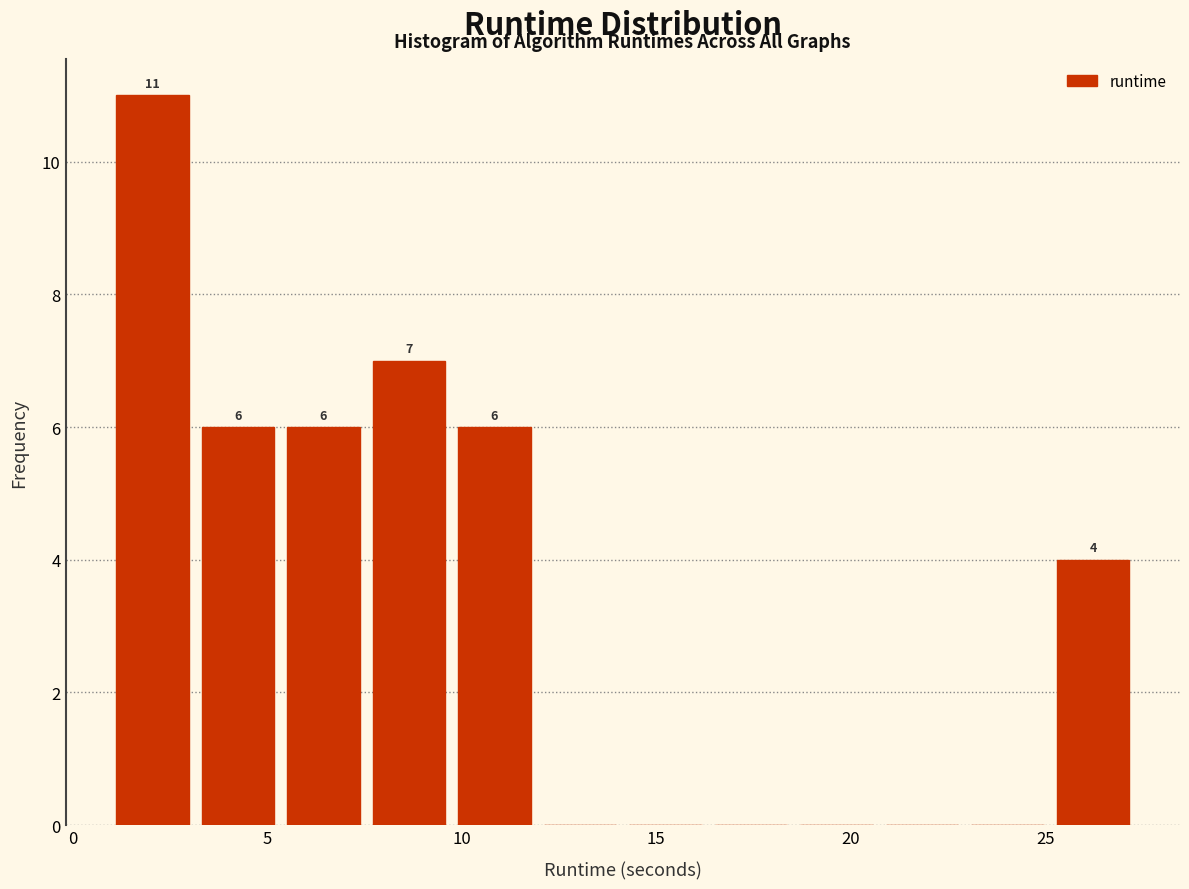

Which range on the x-axis has the tallest bar?

1.0 to 3.0